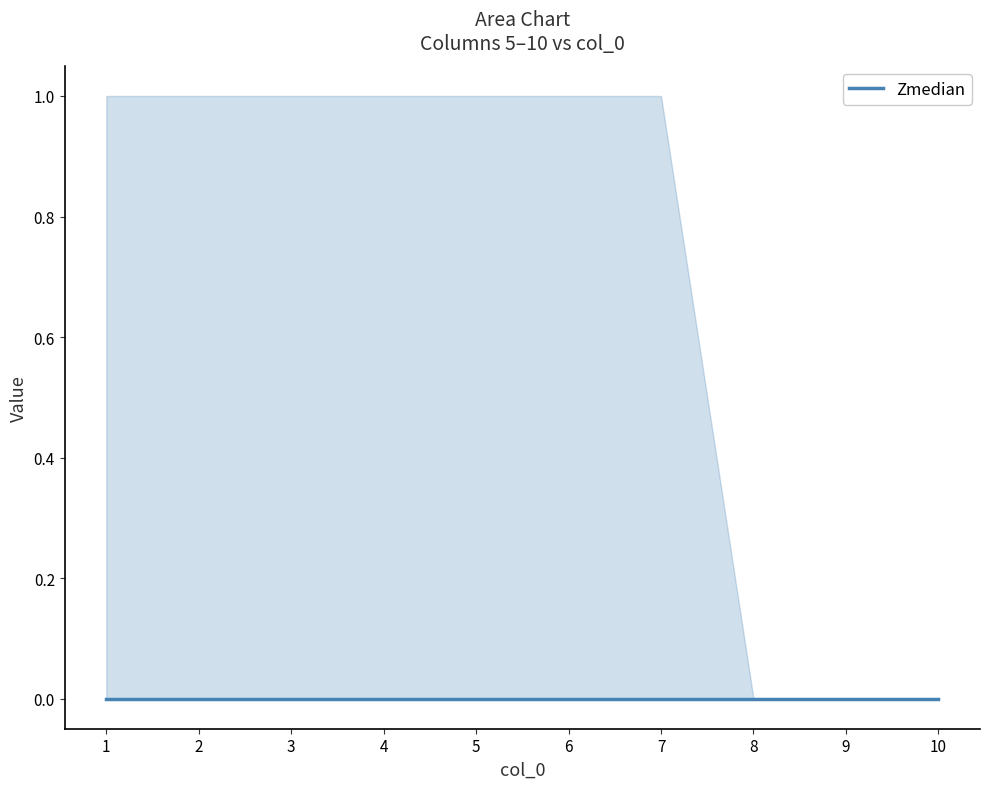

The 10 series shows 0 at 4. True or false?

False